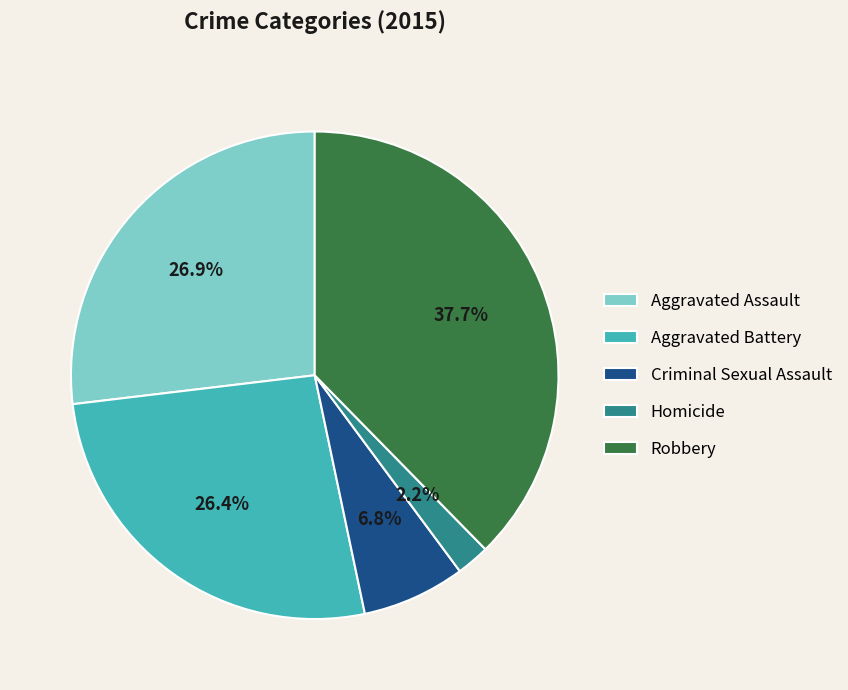

How much of the chart is everything except Robbery?

62.3%